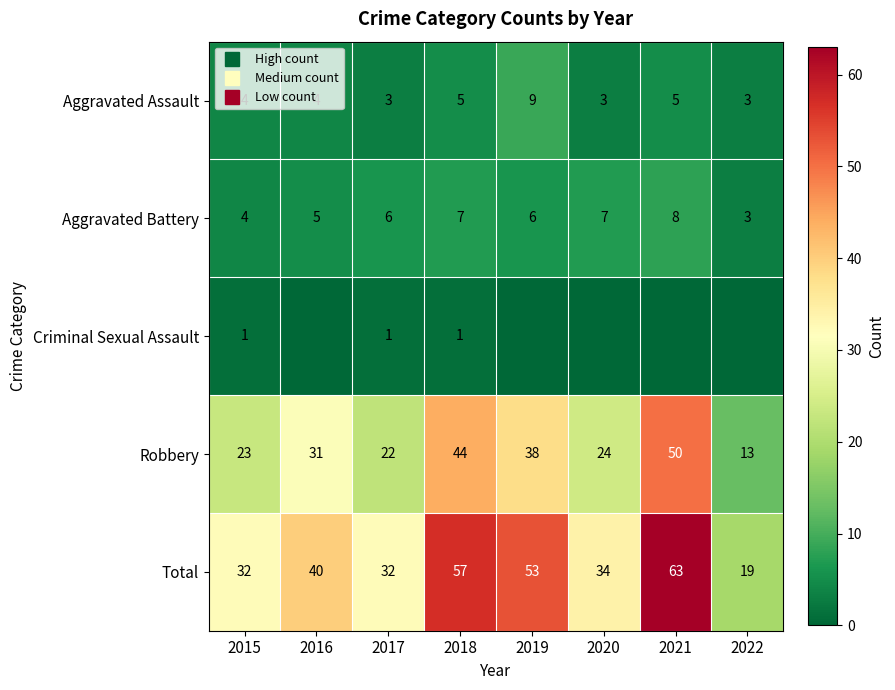

The Criminal Sexual Assault series shows 0 at 2022. True or false?

False